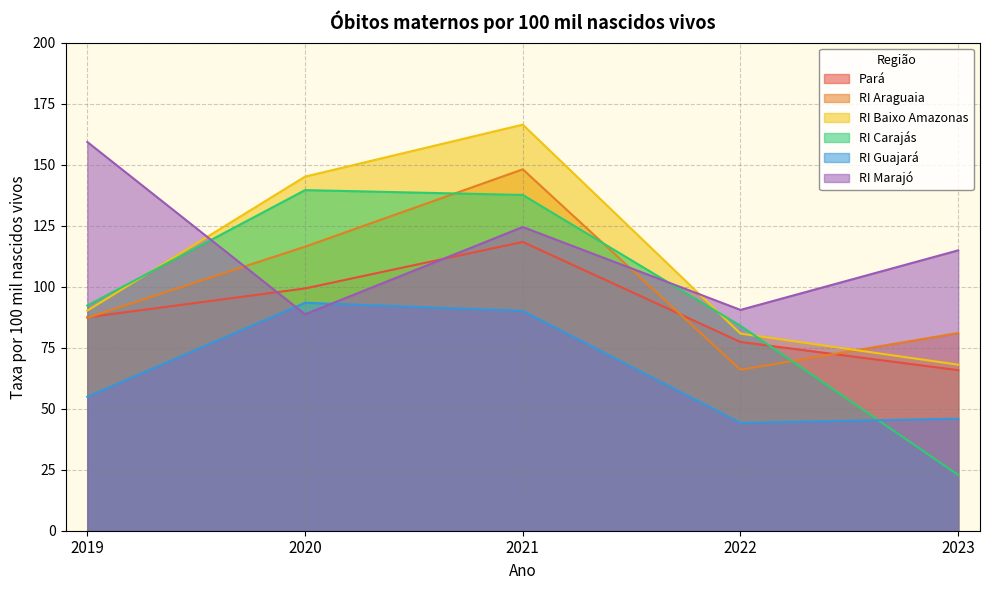

Which category has the highest value across all series?

2021